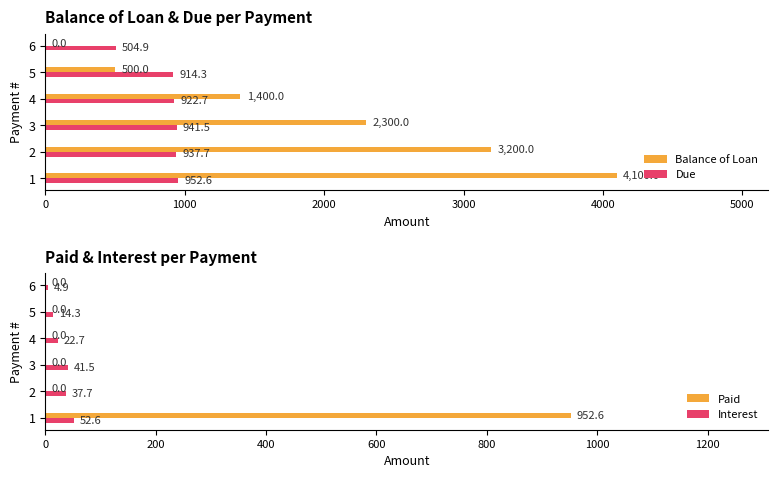

The Due series shows 504.9 at 6. True or false?

True